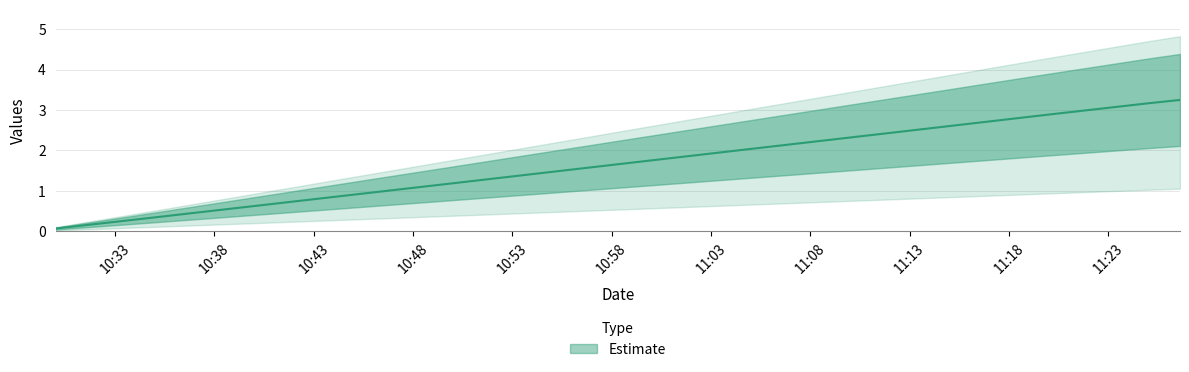

How many data points are above 1?

9